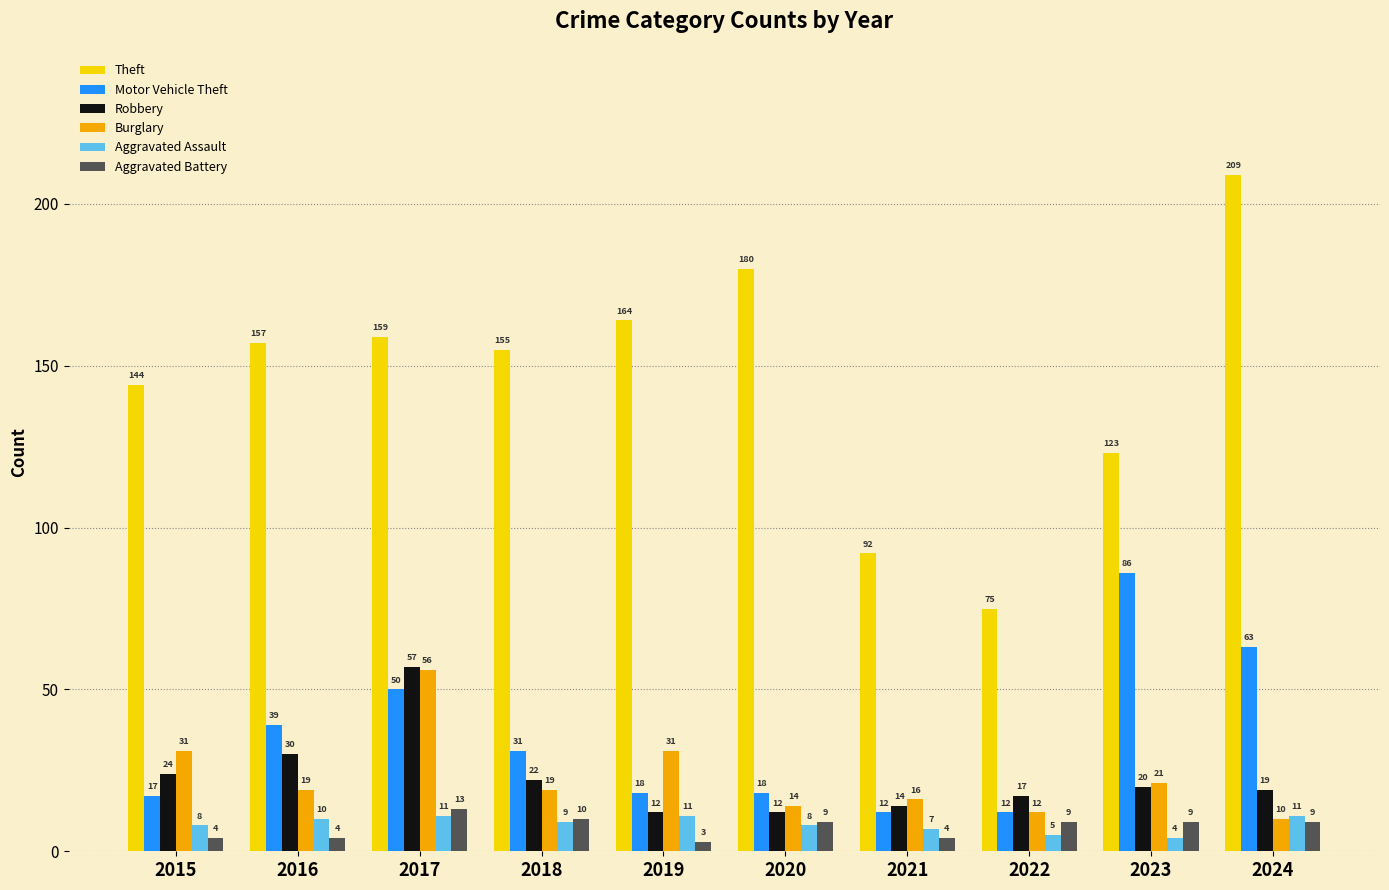

Where is Aggravated Assault nearest to the value 7?

2021